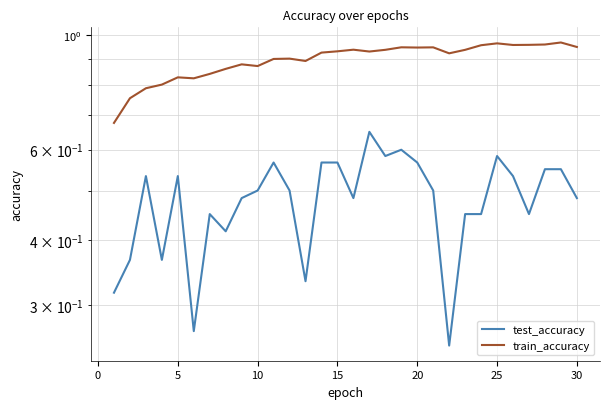

True or false: train_accuracy and test_accuracy cross at least once.

False